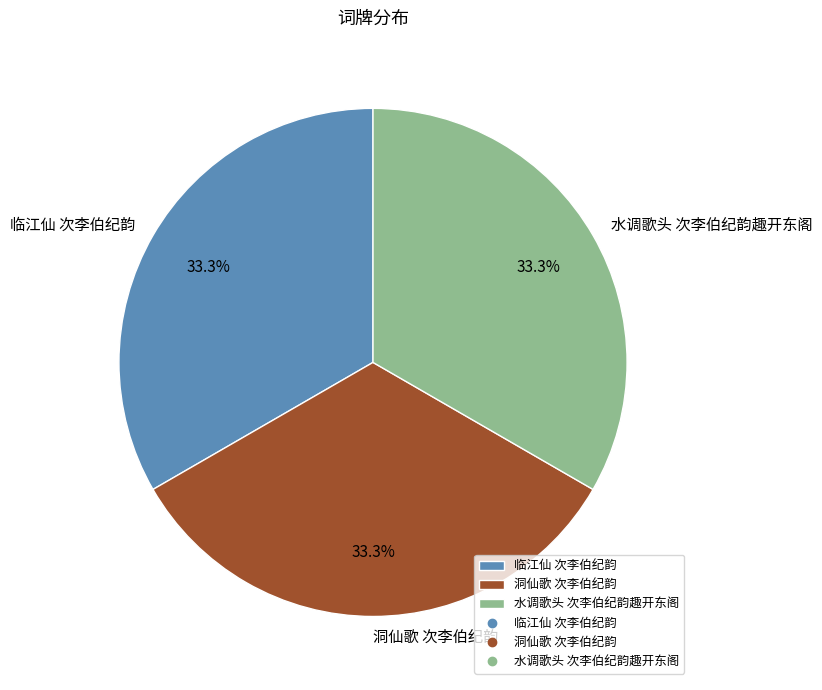

To the nearest percent, what portion does 洞仙歌 次李伯纪韵 represent?

33%